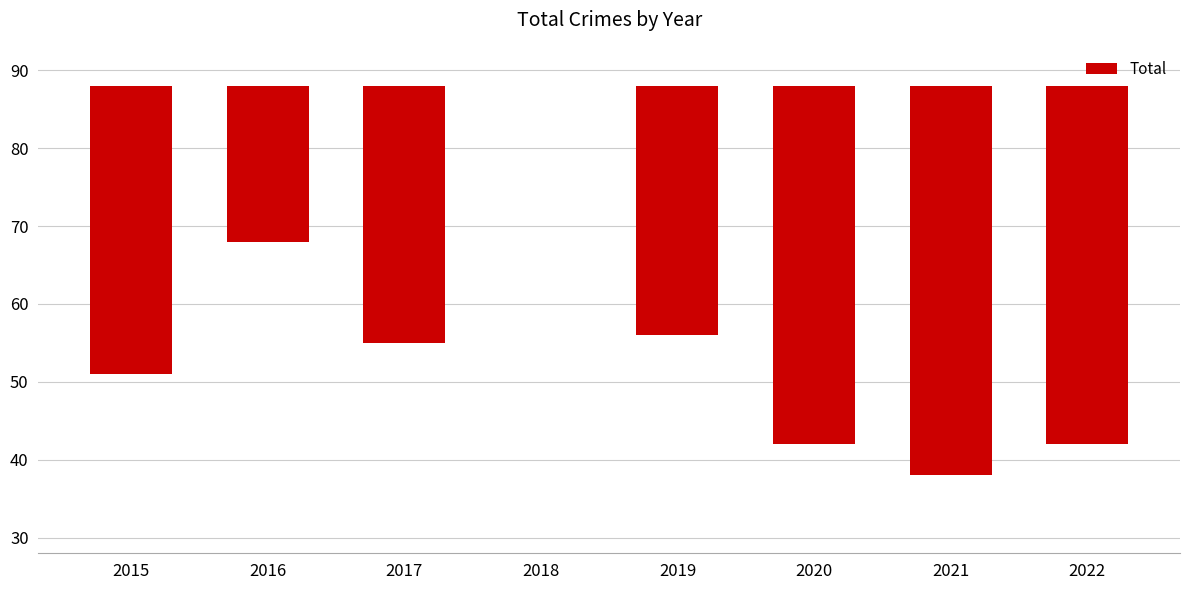

What value does the data have at 2015?

-37